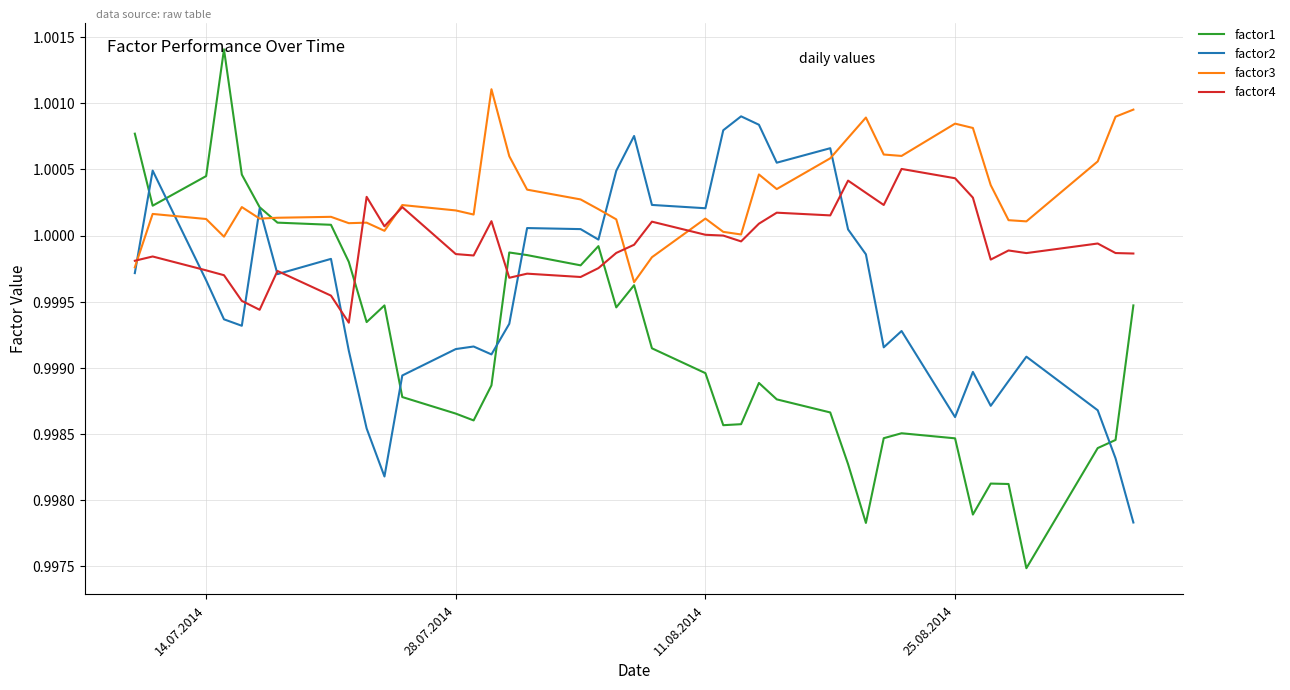

What is the sum of all factor2 values?

40.0